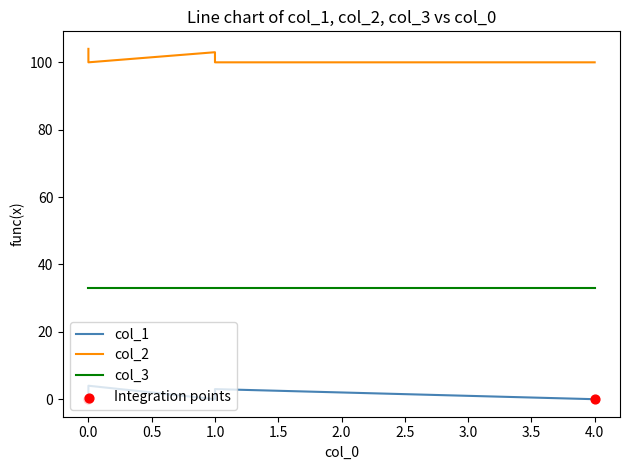

Which series has the widest spread of Y values?

col_1